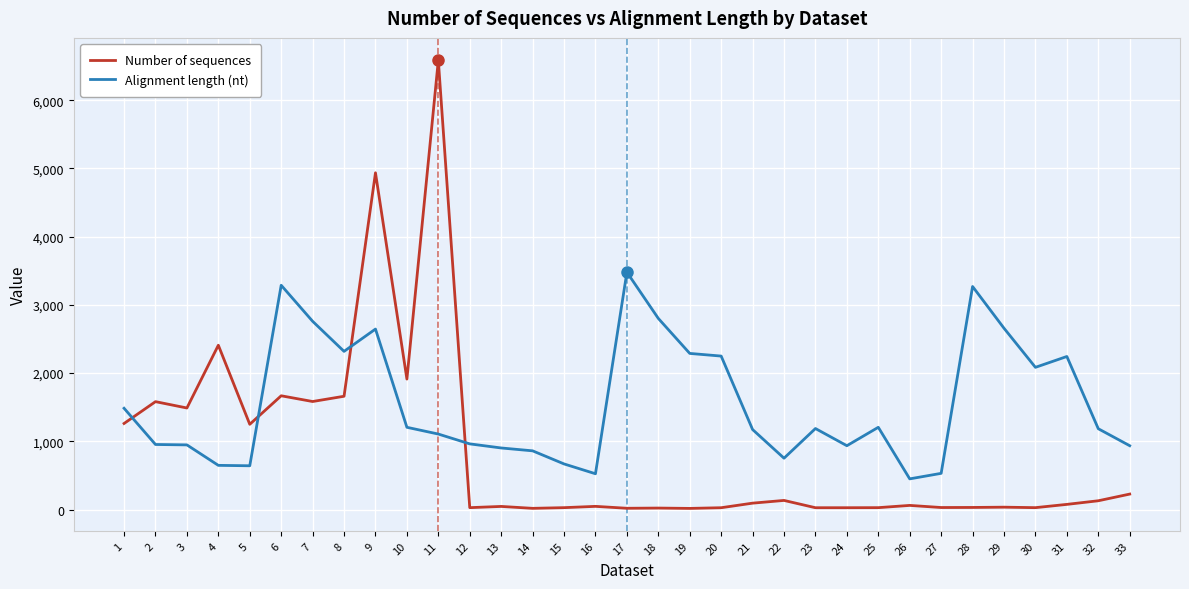

True or false: Alignment length (nt) and Number of sequences cross at least once.

True